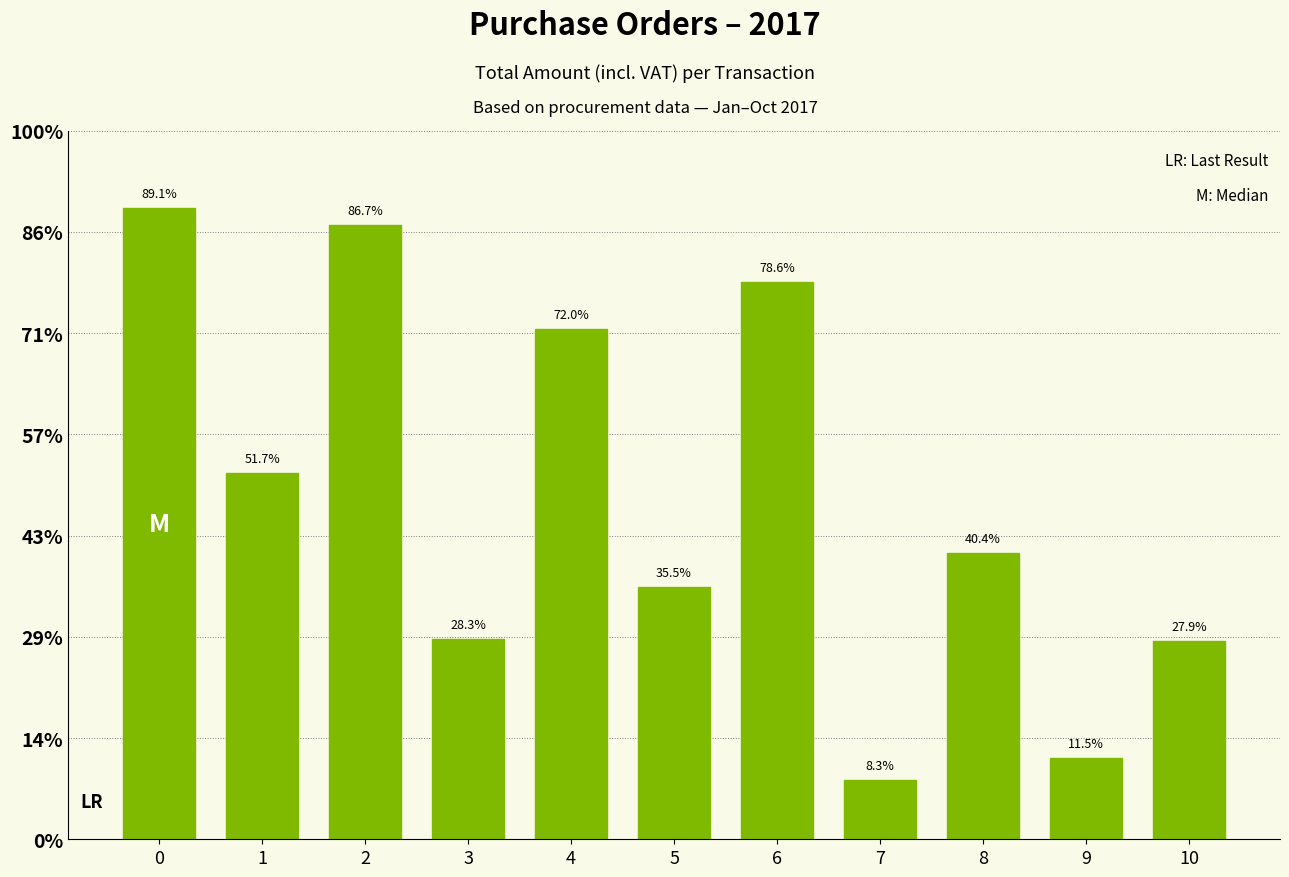

Rank the categories by value from highest to lowest.

0, 2, 6, 4, 1, 8, 5, 3, 10, 9, 7